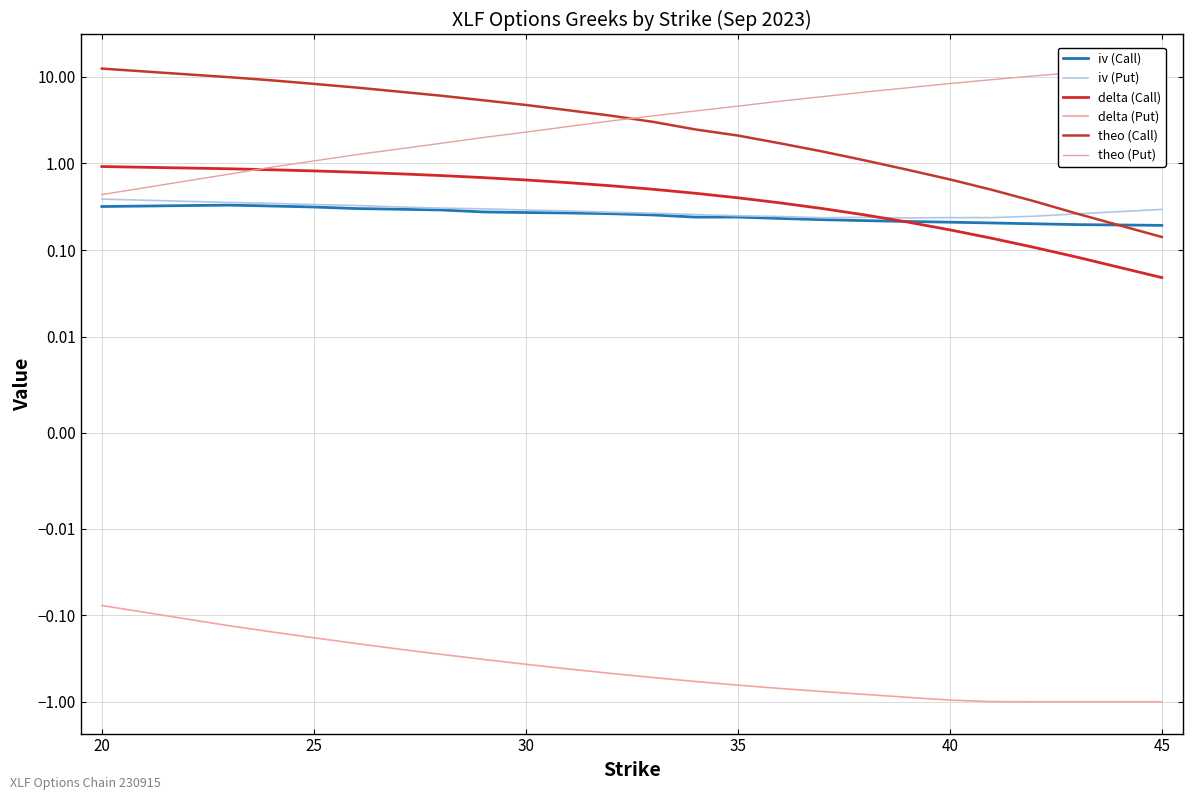

True or false: delta (Put) and iv (Put) cross at least once.

False